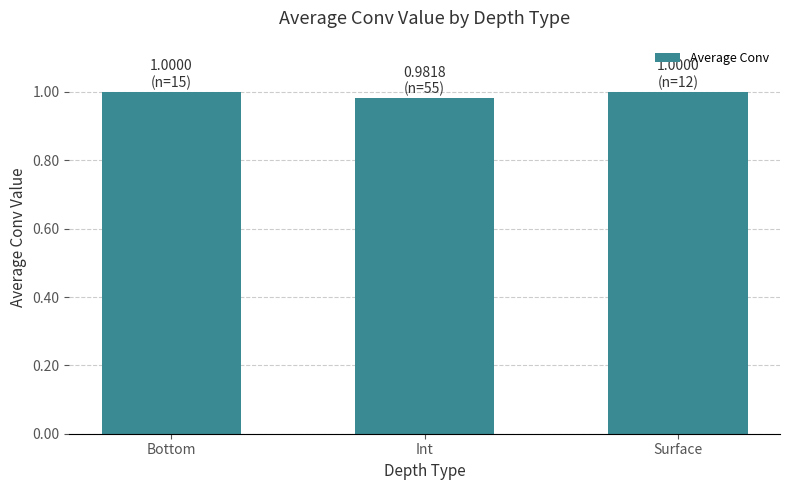

What is the sum of all values?

3.0